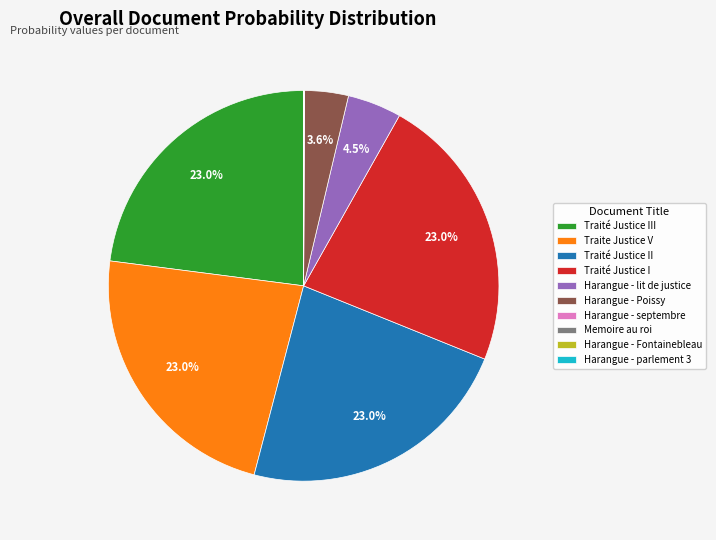

How much of the chart is everything except Traité Justice I?

77.0%